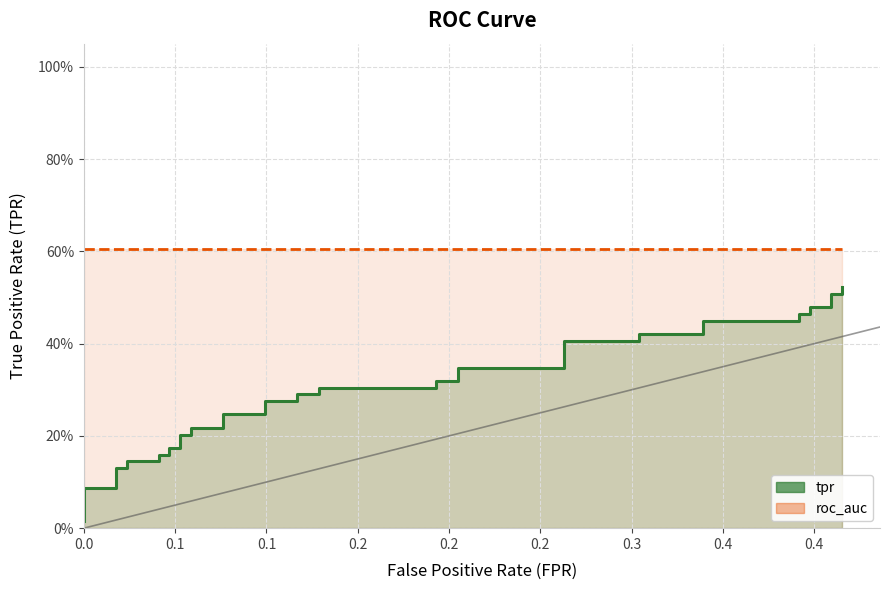

The roc_auc series shows 0.6 at 31. True or false?

True